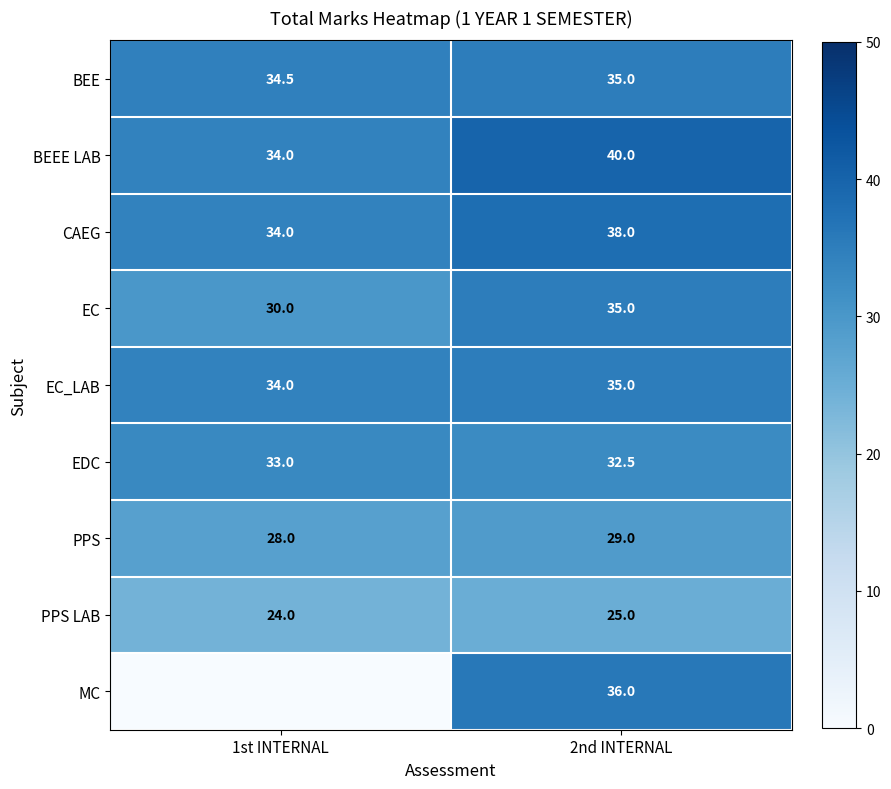

The value of EC_LAB at 2nd INTERNAL is 52.8. True or false?

False